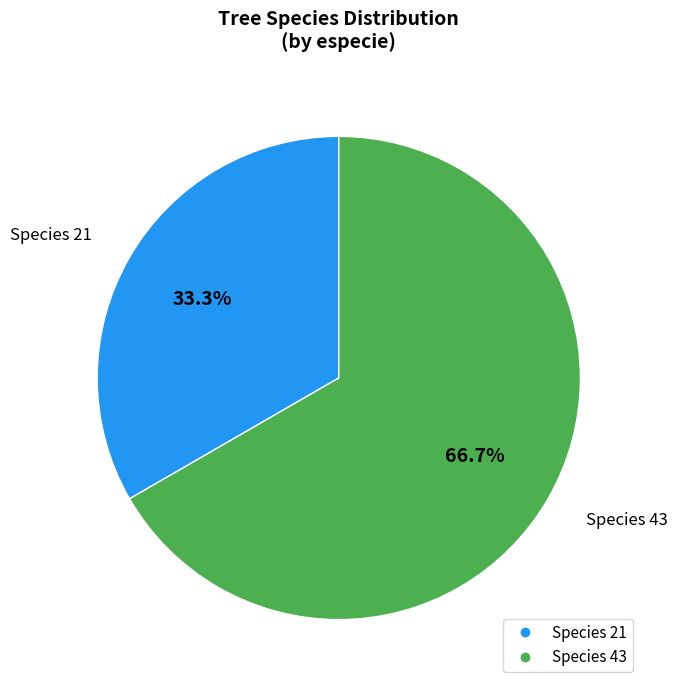

Is there any slice that represents more than half of the pie?

Yes